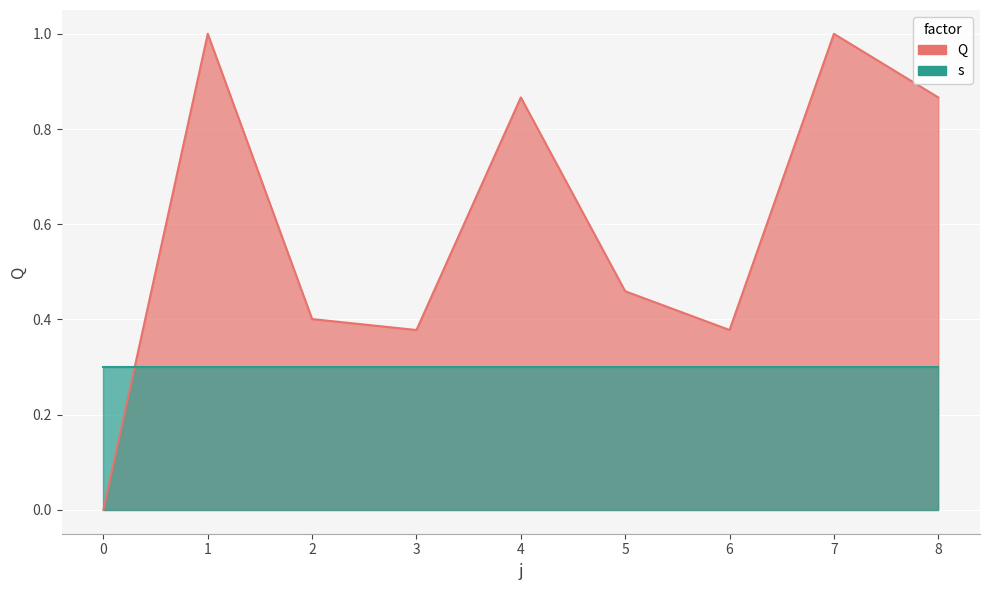

What is the maximum value shown in the chart?

1.0